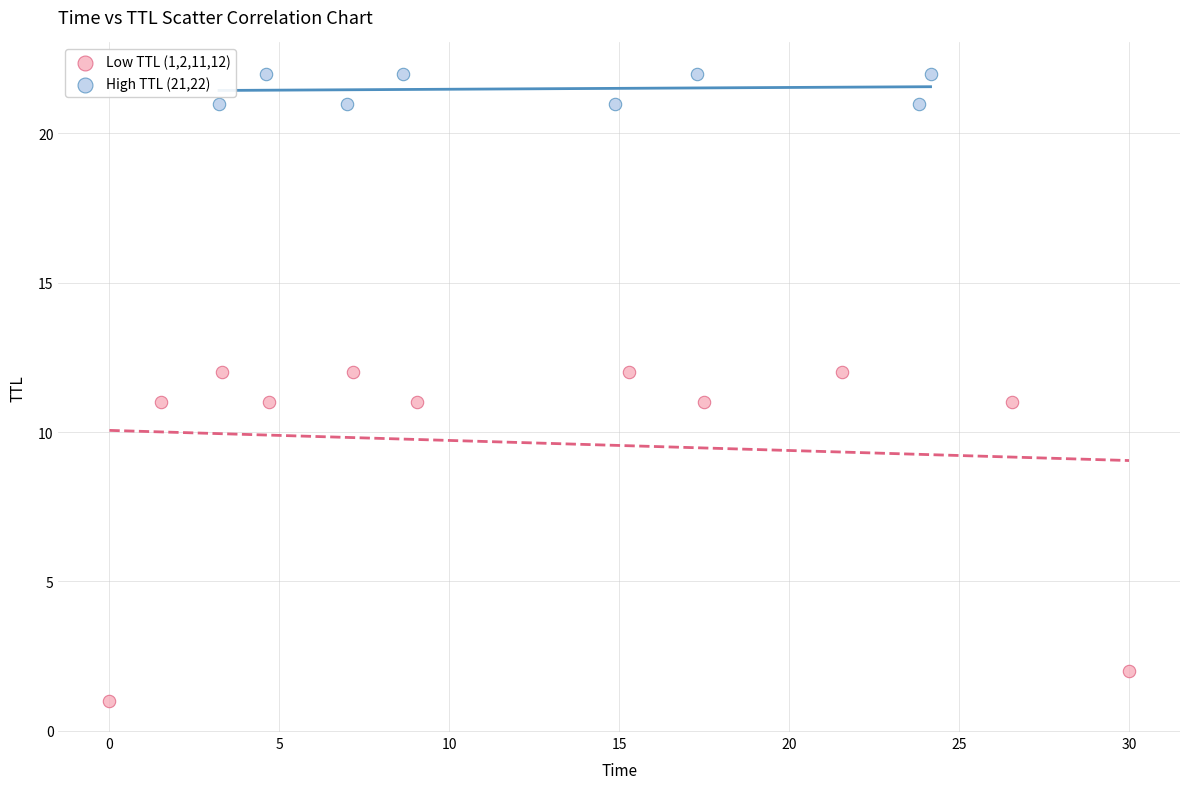

Which series contains the highest Y value?

High TTL (21,22)